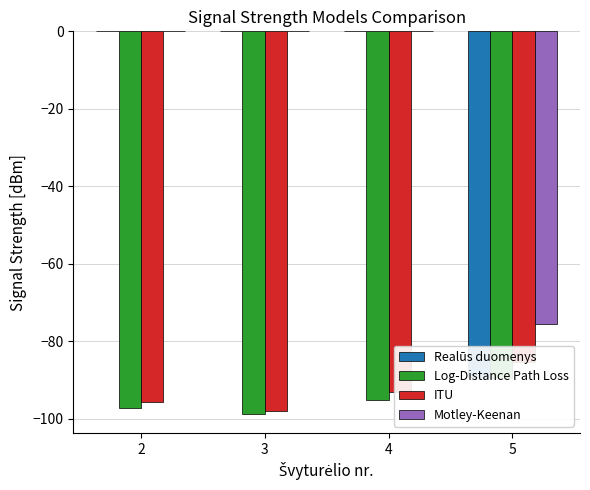

What is the sum of the Realūs duomenys values at 4 and 5?

-89.2